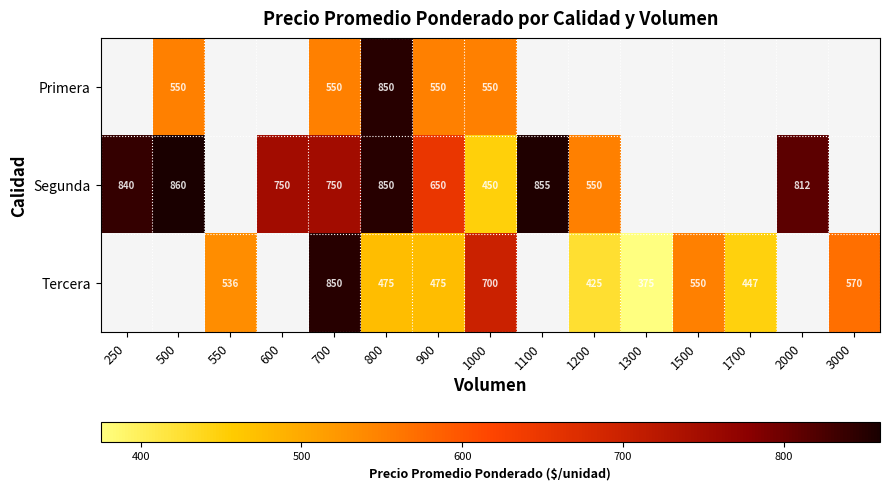

How many categories are shown in the chart?

15